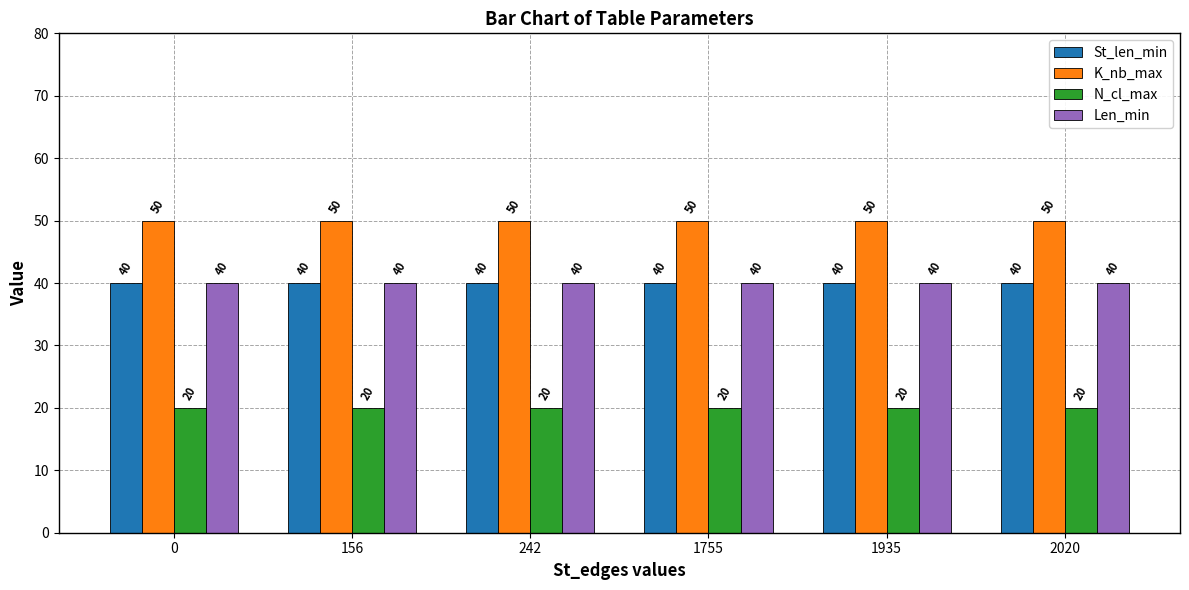

Reading left to right, extract all data points from this chart.

St_len_min: 40	40	40	40	40	40
K_nb_max: 50	50	50	50	50	50
N_cl_max: 20	20	20	20	20	20
Len_min: 40	40	40	40	40	40